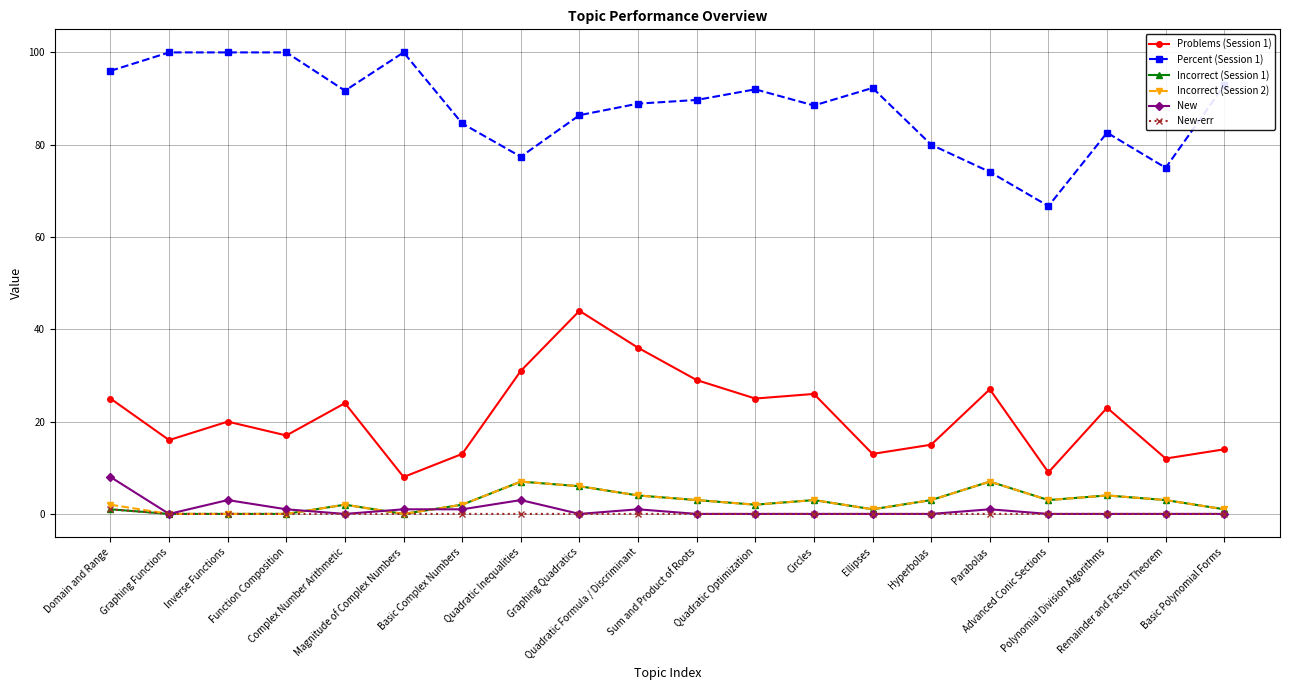

True or false: Percent (Session 1) and New-err cross at least once.

False